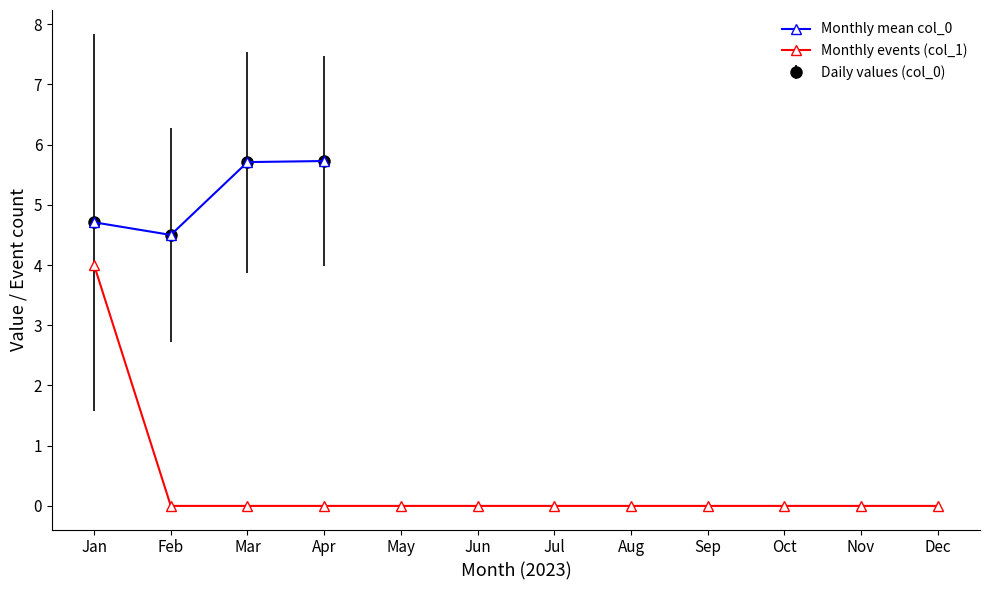

How many positive values does the Monthly events (col_1) series have?

1